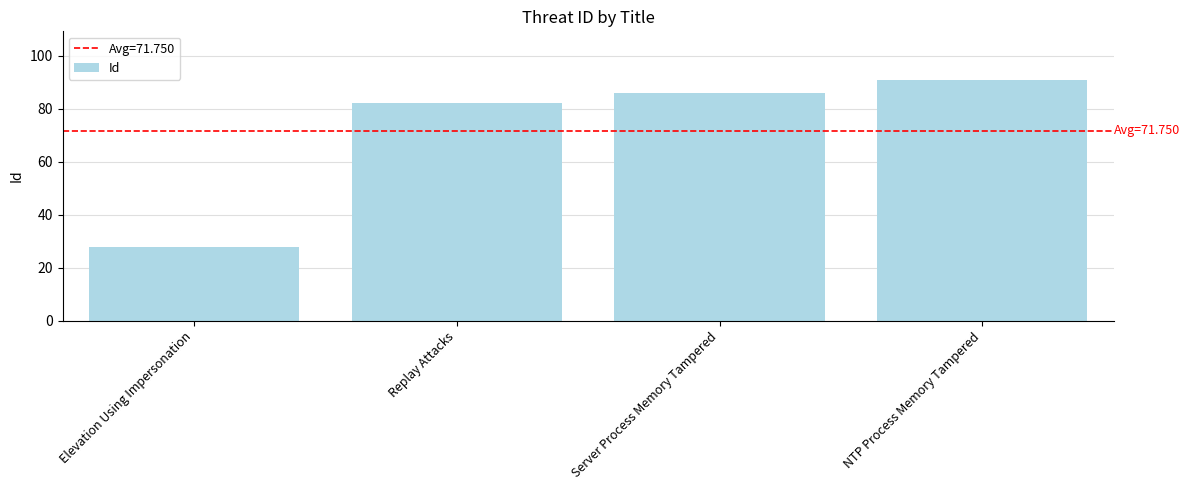

Count the number of categories in the chart.

4